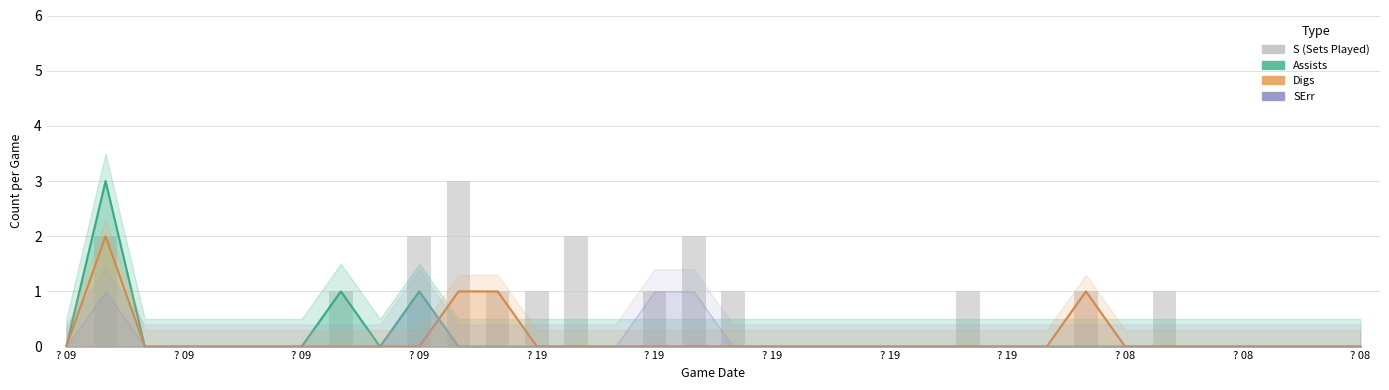

How many values are above zero?

13